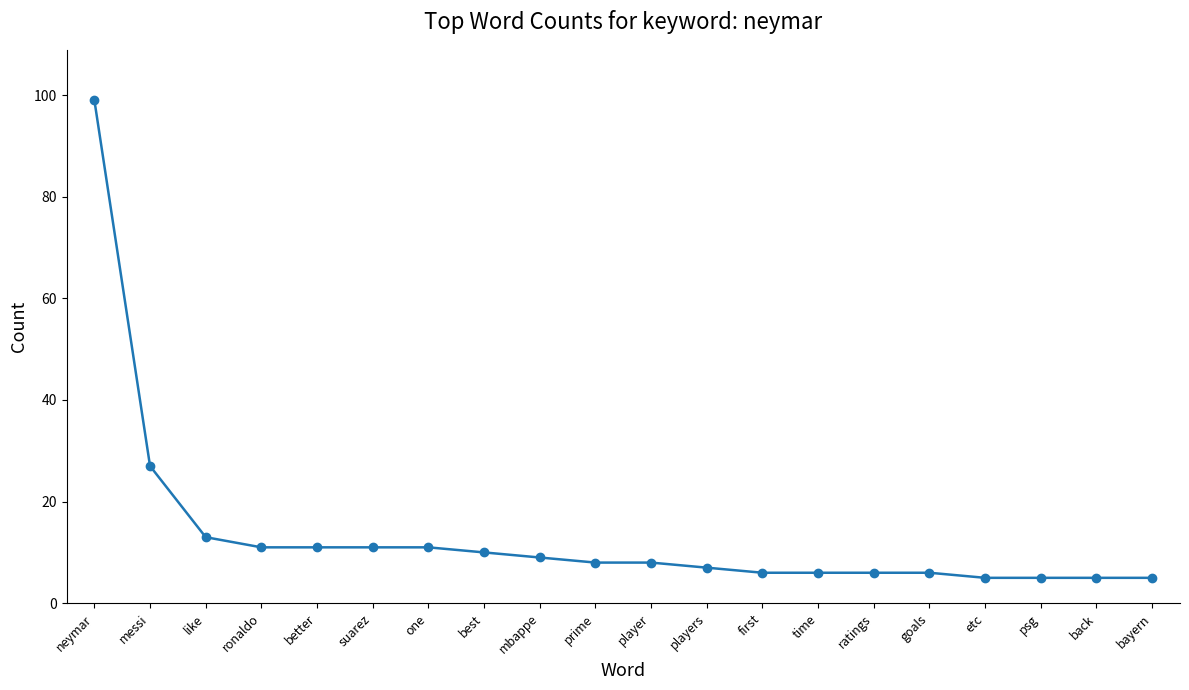

Where is the data nearest to the value 52?

messi